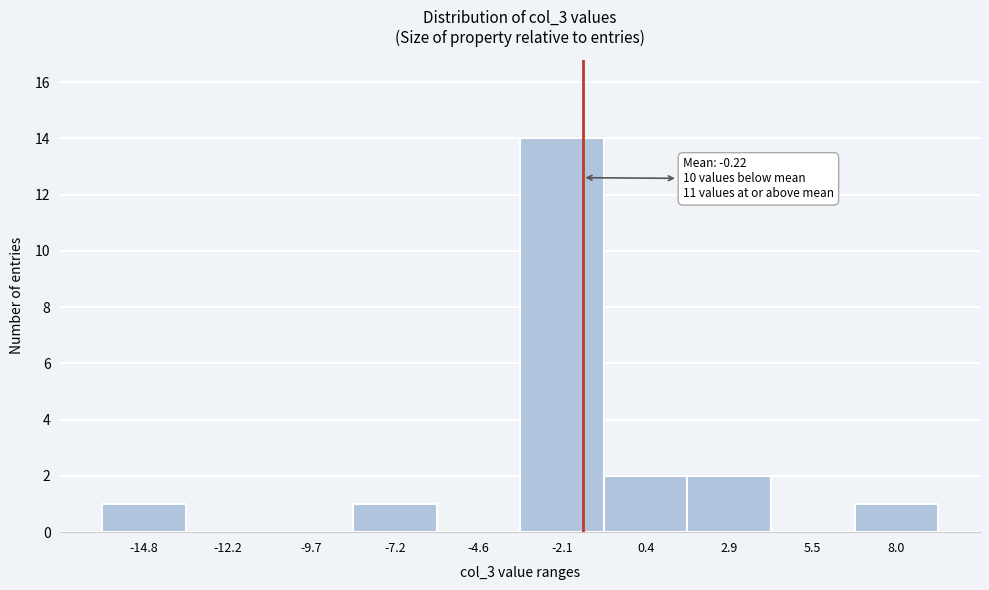

Reading left to right, what are all the values shown in this chart?

-14.8=1	-12.2=0	-9.7=0	-7.2=1	-4.6=0	-2.1=14	0.4=2	2.9=2	5.5=0	8.0=1